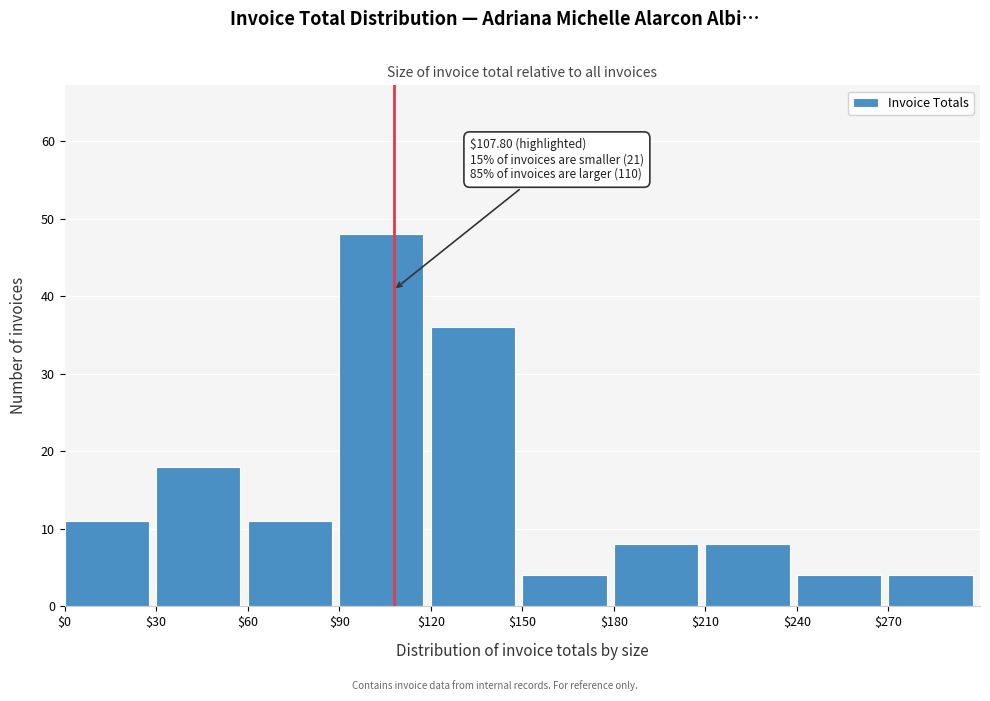

Which range on the x-axis has the tallest bar?

90 to 120